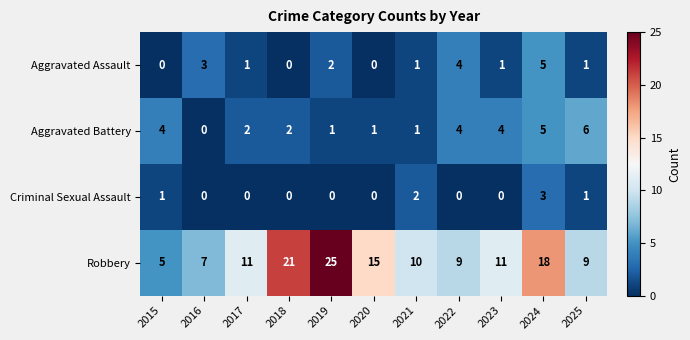

At how many categories does at least one series exceed 24?

1